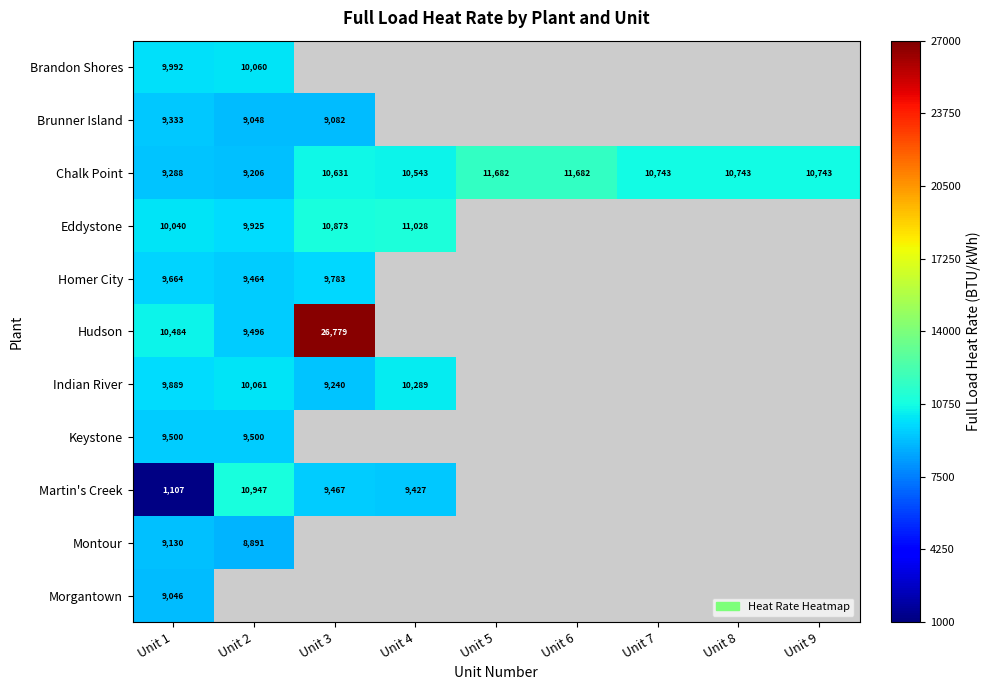

What is the sum of the Chalk Point values at Unit 8 and Unit 1?

20031